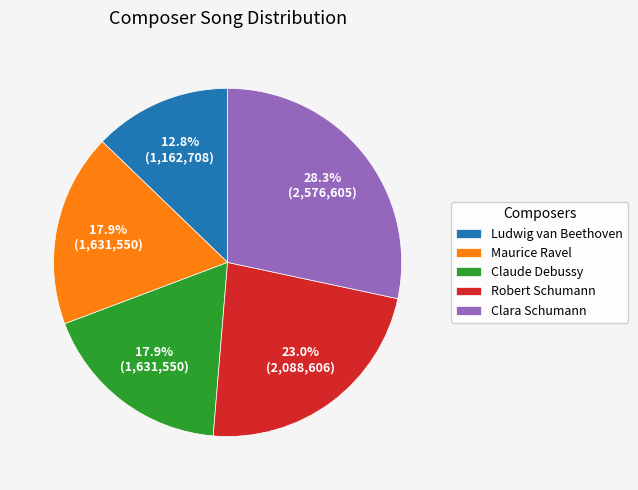

How much of the chart is everything except Claude Debussy?

82.1%